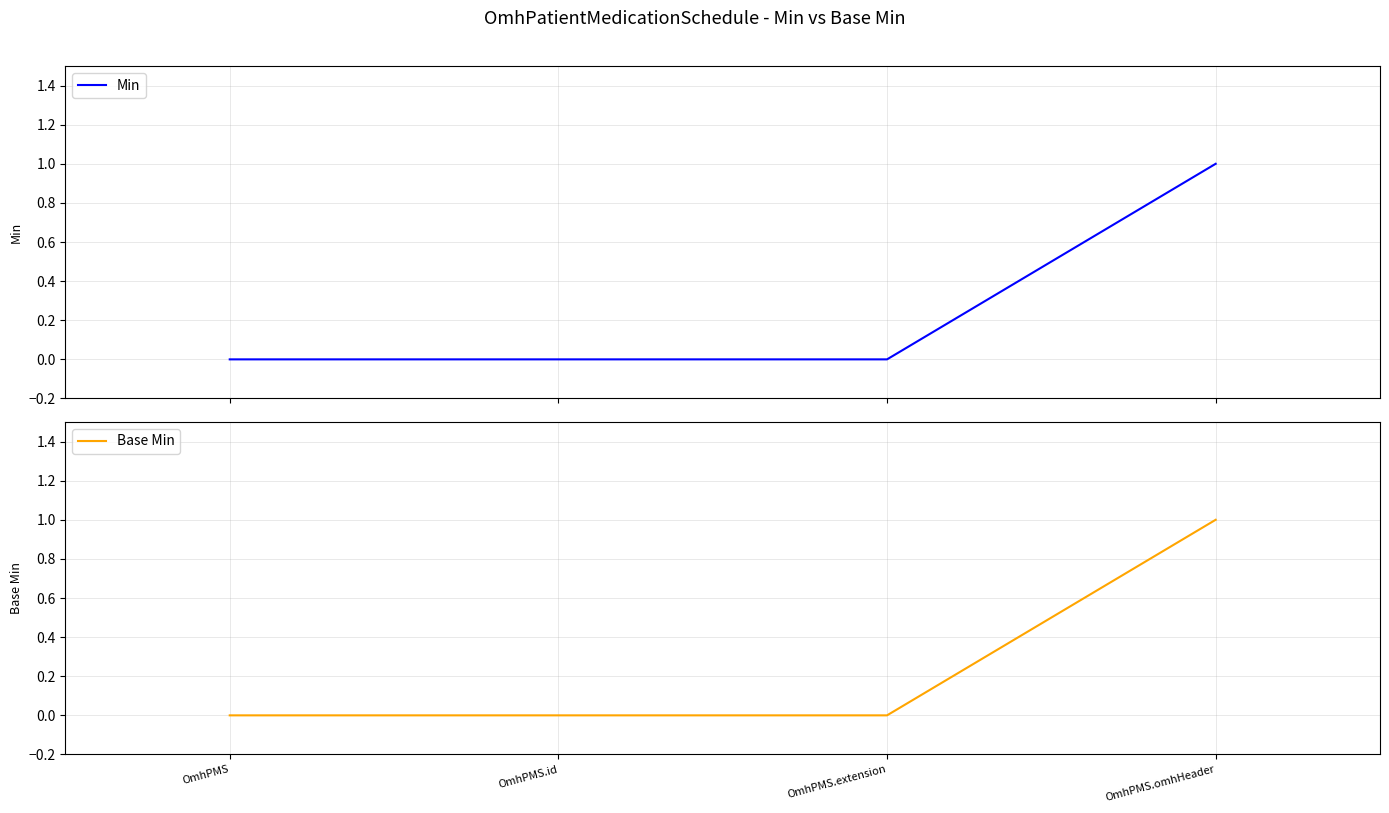

The value of Min at OmhPMS.omhHeader is 1. True or false?

False